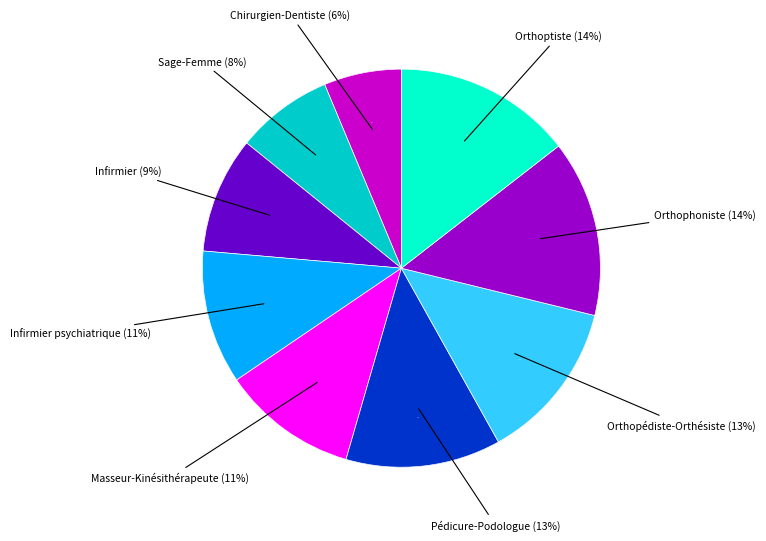

Does Chirurgien-Dentiste account for over 50% of the chart?

No